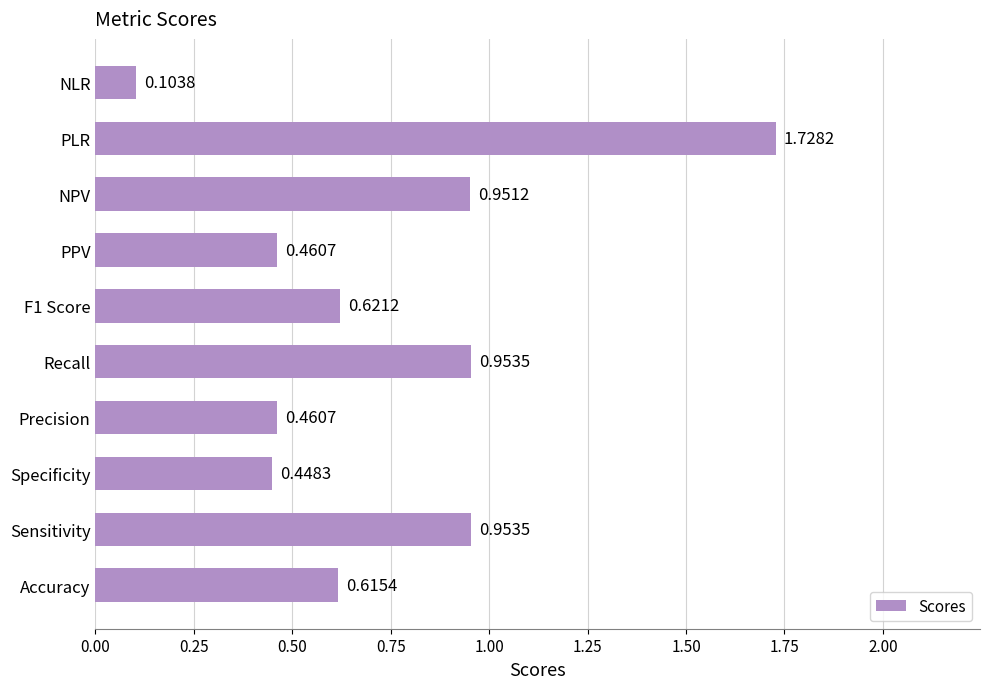

What is the change in value from Recall to NLR?

-0.8